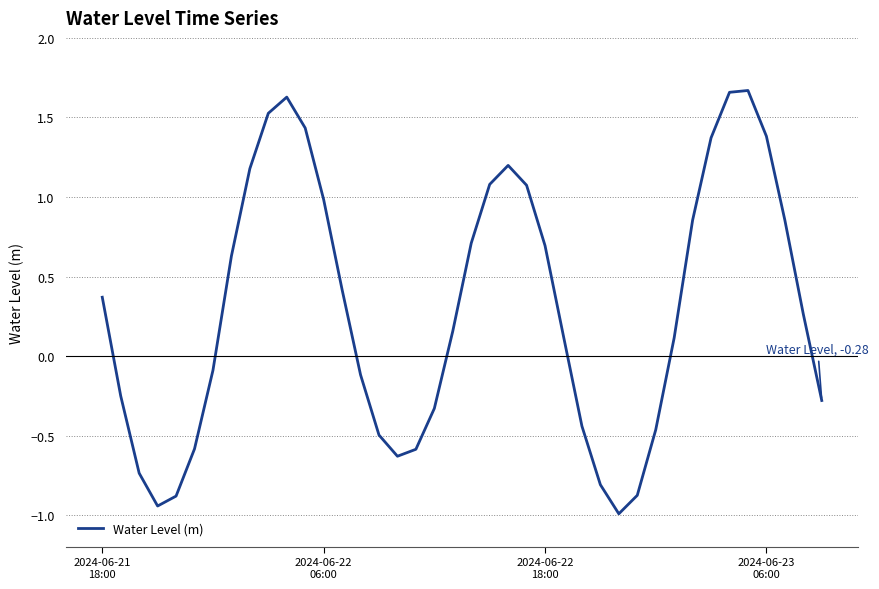

What is the smallest value displayed?

-1.0